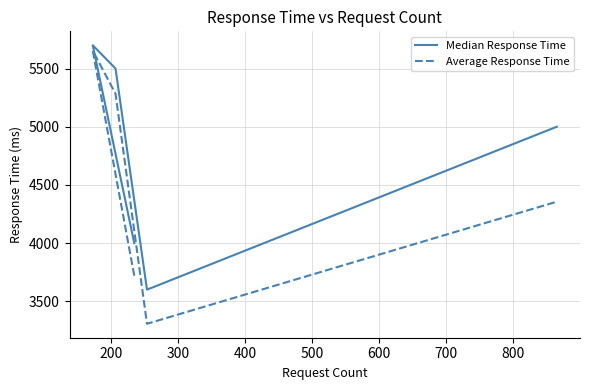

How many data points in Average Response Time are above 4355?

3